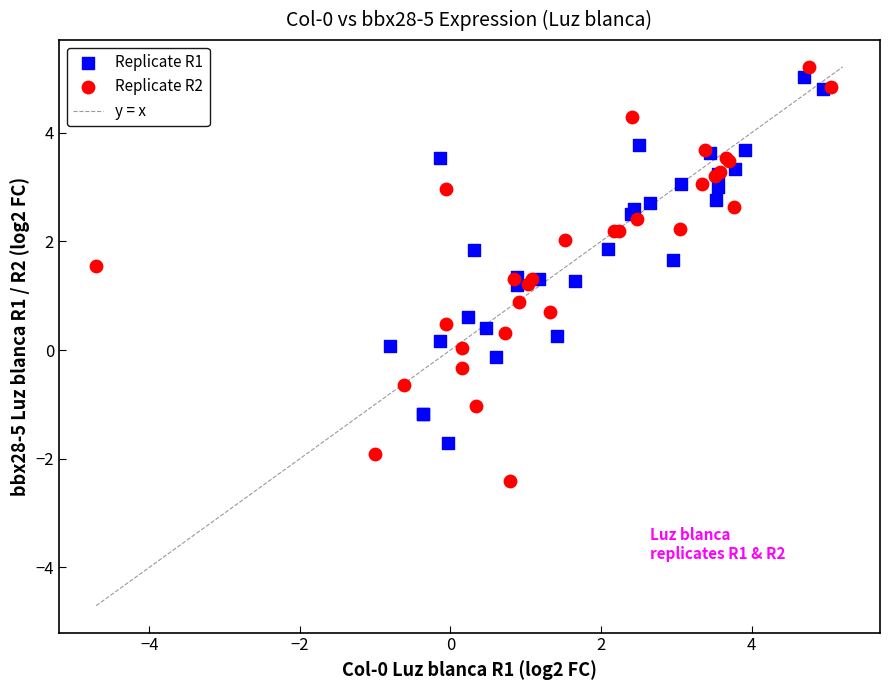

Which series has the largest Y range (max minus min)?

Replicate R2